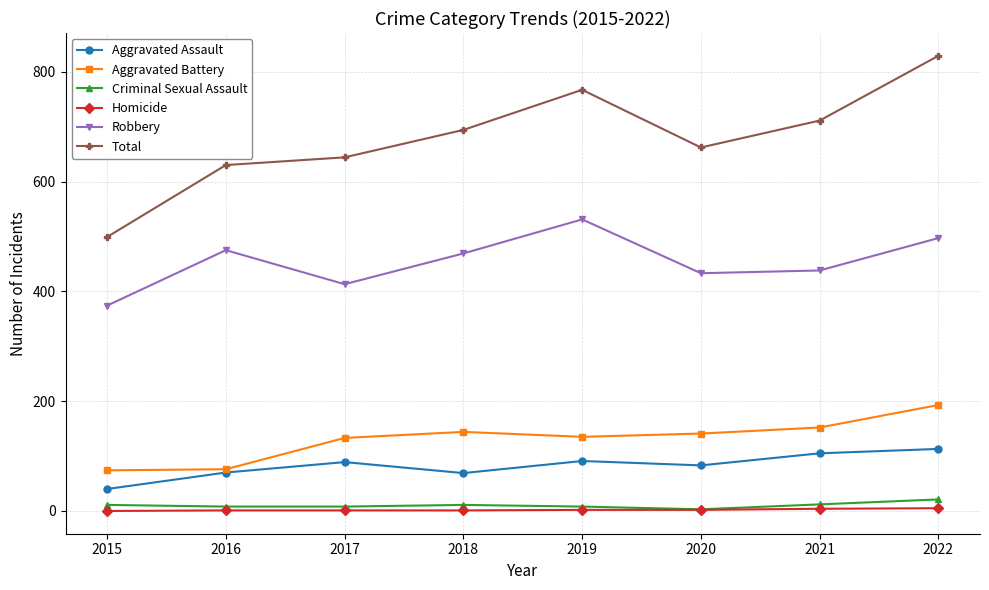

What is the difference between the maximum and minimum values in the Aggravated Assault series?

73